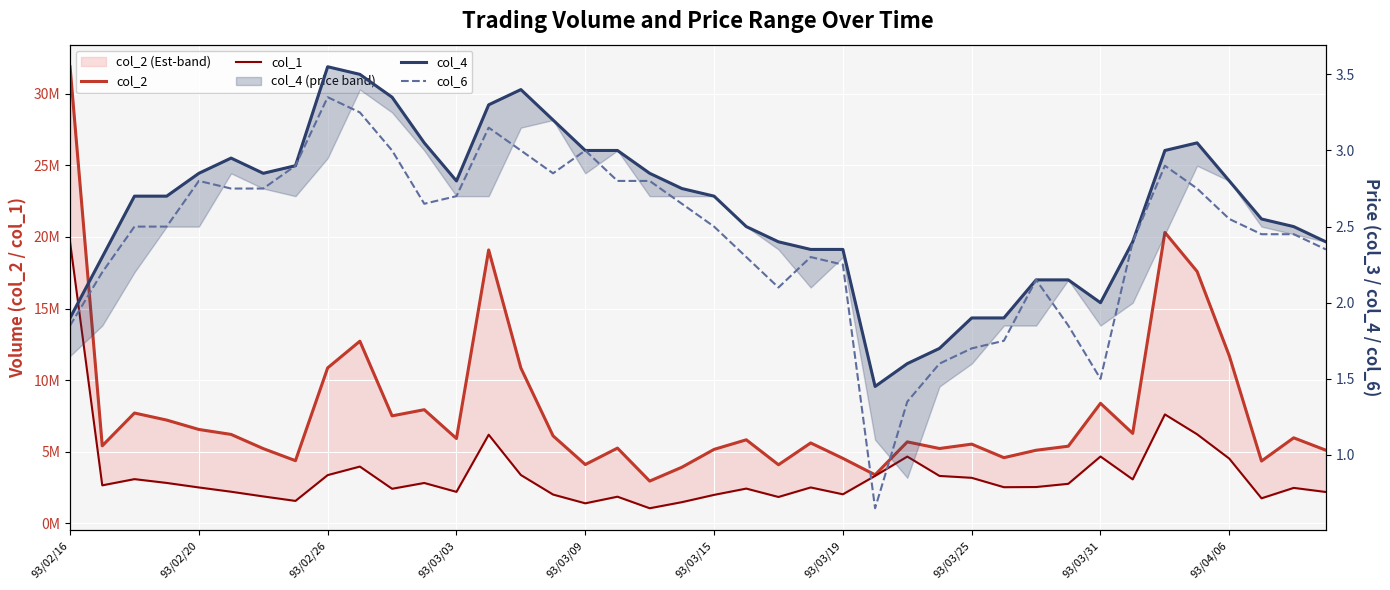

In col_6, how many points are higher than both neighbors (excluding endpoints)?

7